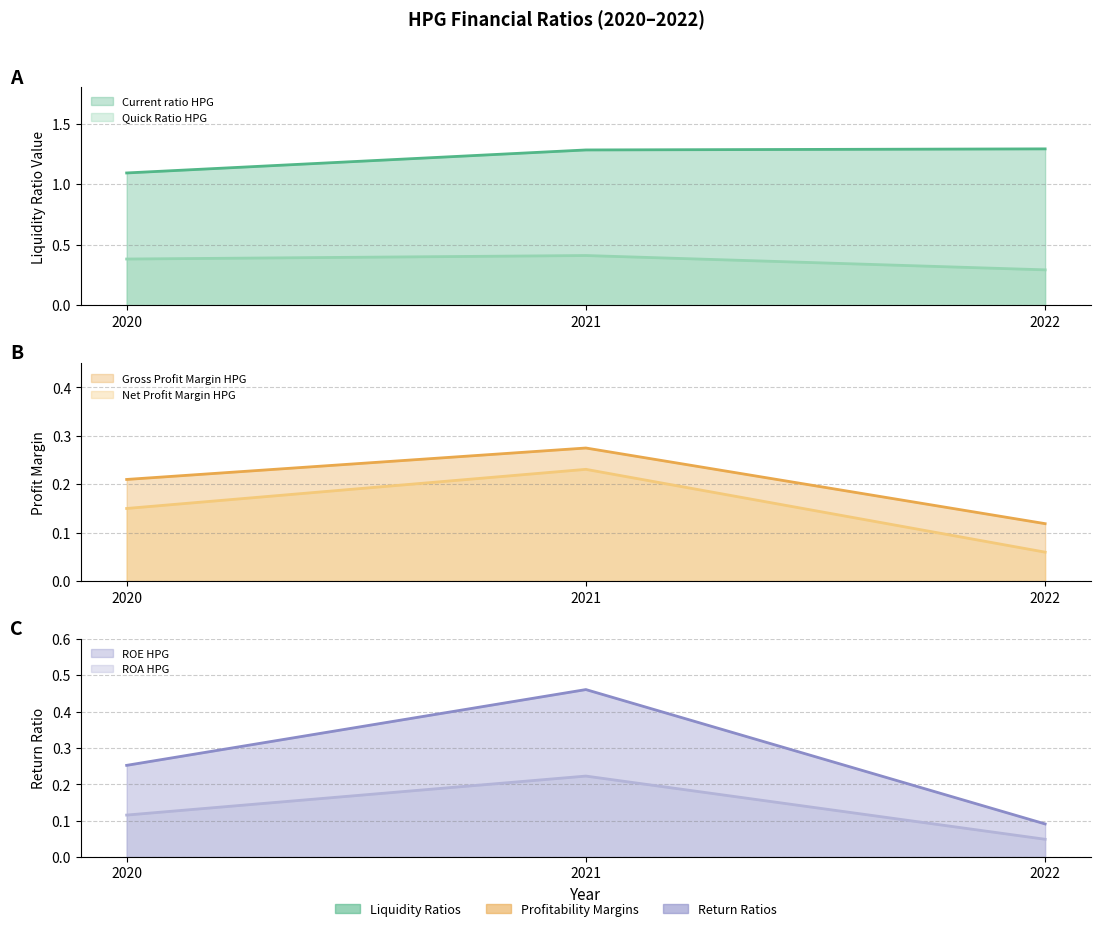

How many lines are shown in the chart?

6